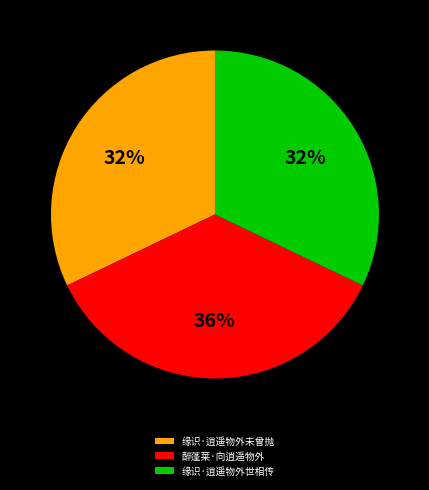

How many slices are in this pie chart?

3